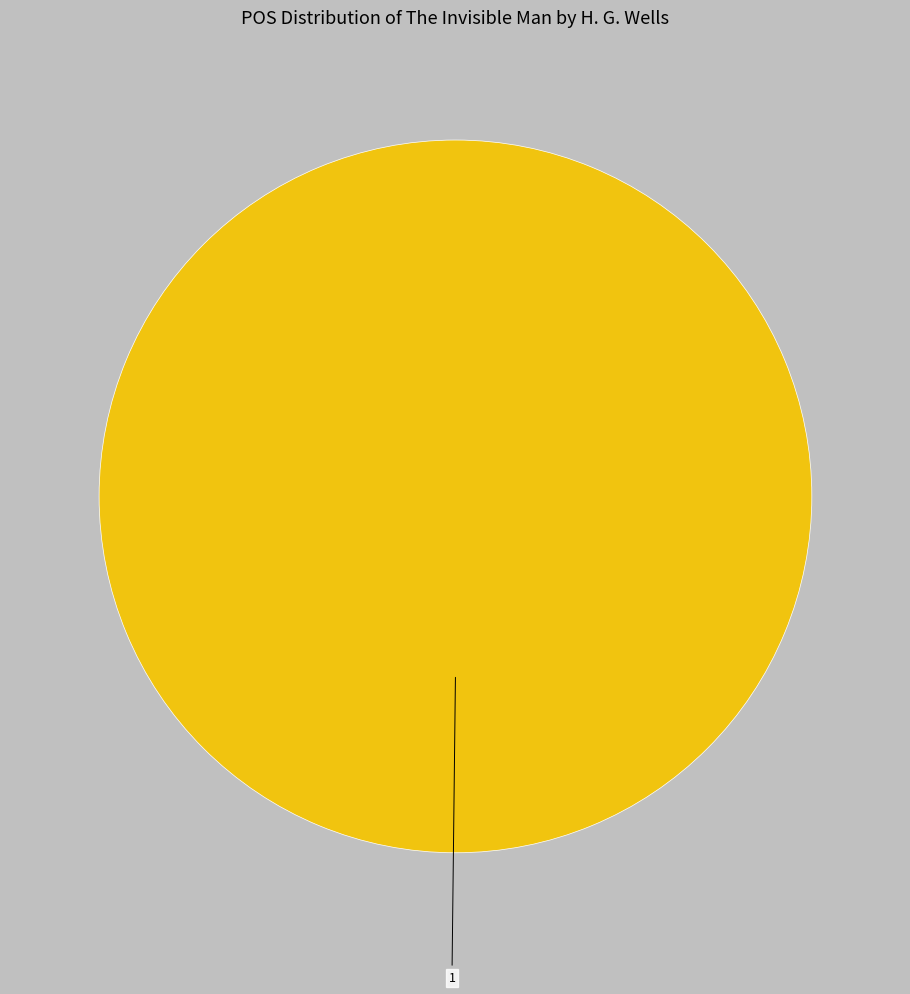

Is there a majority slice in this chart?

Yes